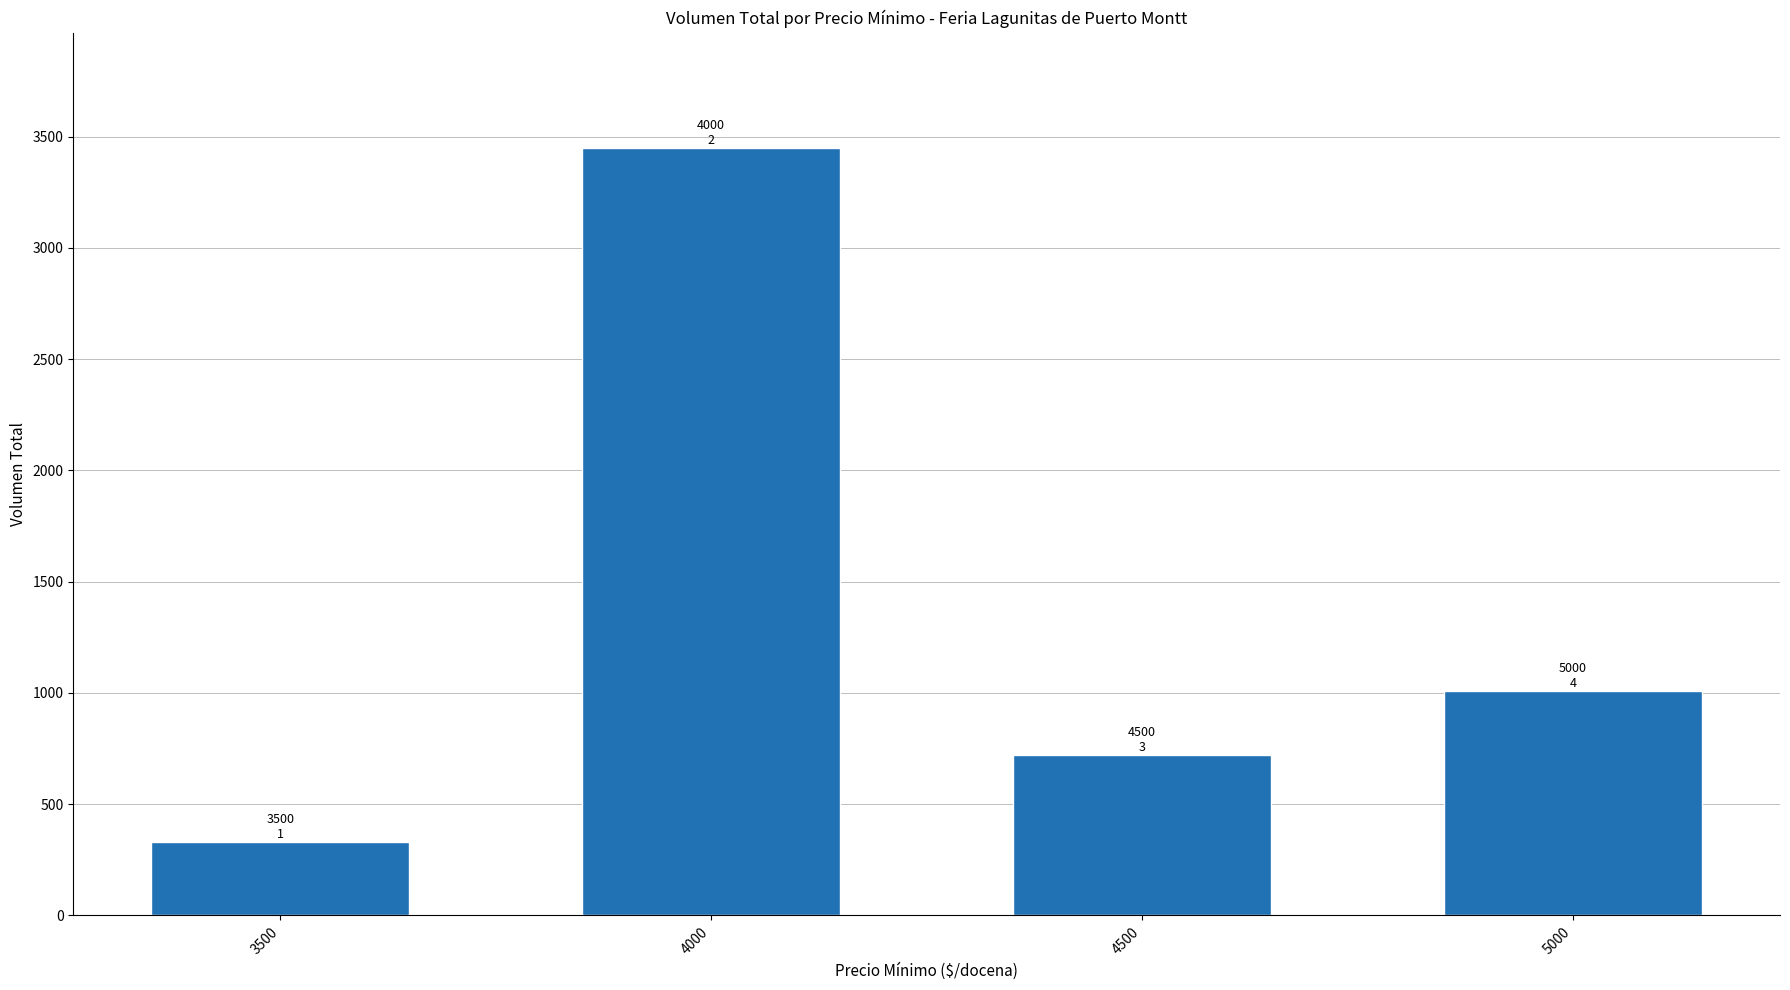

Reading left to right, what are all the values shown in this chart?

330	3450	720	1010